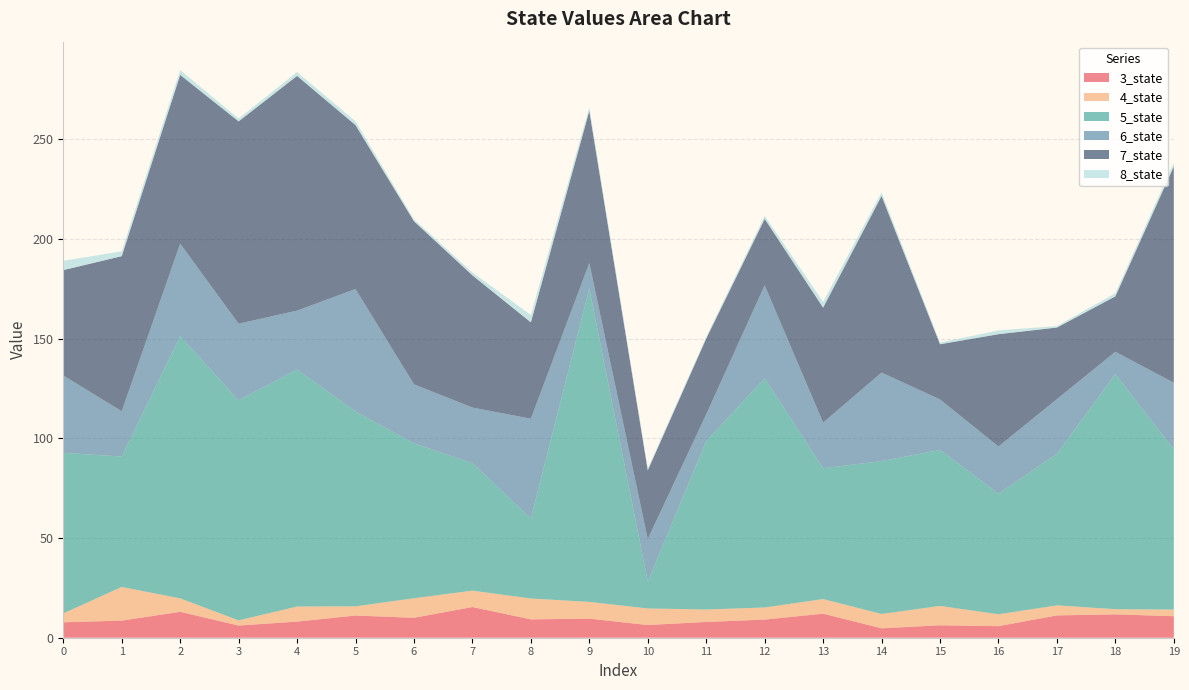

Reading left to right, what are all the values shown in this chart?

3_state: 7.7	8.6	13.0	6.1	8.1	11.1	10.0	15.4	9.2	9.6	6.4	7.9	9.1	12.1	4.7	6.2	5.8	11.2	11.7	10.8
4_state: 4.4	16.9	6.7	2.6	7.6	4.6	9.8	8.2	10.5	8.4	8.3	6.2	6.1	7.3	7.2	9.7	6.0	5.0	2.6	3.3
5_state: 80.5	65.4	131.5	110.3	118.9	97.7	77.7	63.9	40.2	157.2	13.5	84.4	115.0	65.6	76.6	78.2	60.4	76.0	117.8	80.4
6_state: 38.8	22.7	46.4	38.4	29.5	61.5	29.6	27.9	49.9	12.8	21.4	13.4	46.6	22.9	44.4	25.3	23.7	27.4	11.2	33.4
7_state: 52.8	77.8	84.6	101.5	117.7	82.2	81.8	66.3	48.3	76.3	34.5	38.0	33.3	57.7	88.6	27.7	56.3	35.9	27.8	108.5
8_state: 4.6	2.5	2.4	1.4	1.9	1.9	0.9	1.5	3.7	1.9	1.0	0.9	1.5	2.9	1.8	0.8	1.9	0.7	1.5	1.9